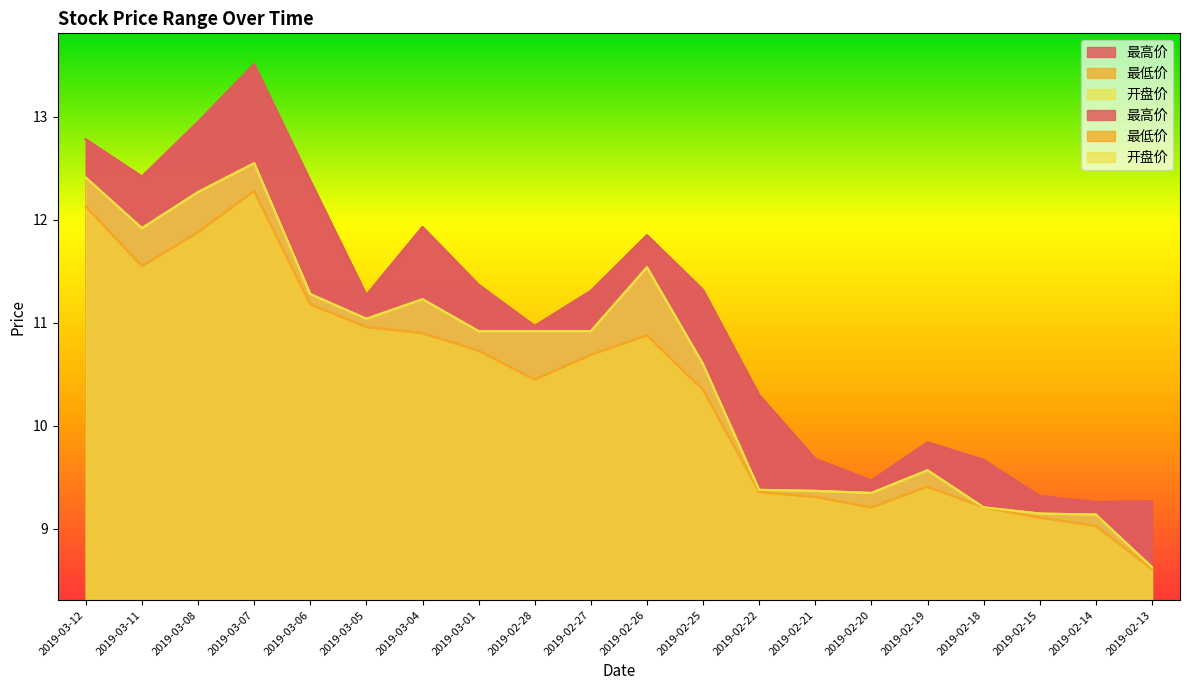

Which category has the lowest value across all series?

2019-02-13